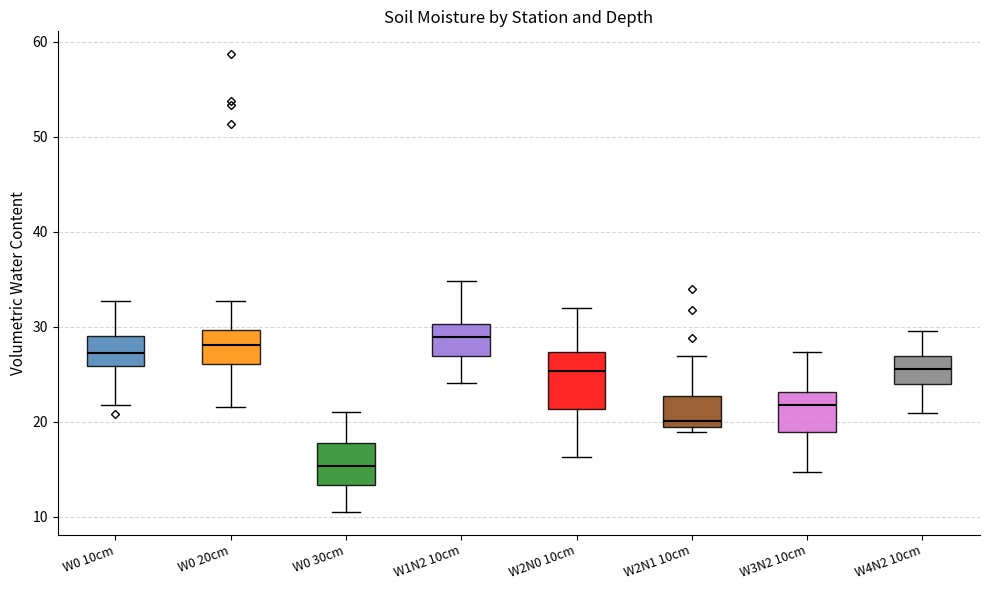

Where is the lower edge of the box for W3N2 10cm on the y-axis? The values are not printed on the chart, so give them approximately, as read against the axis.

19